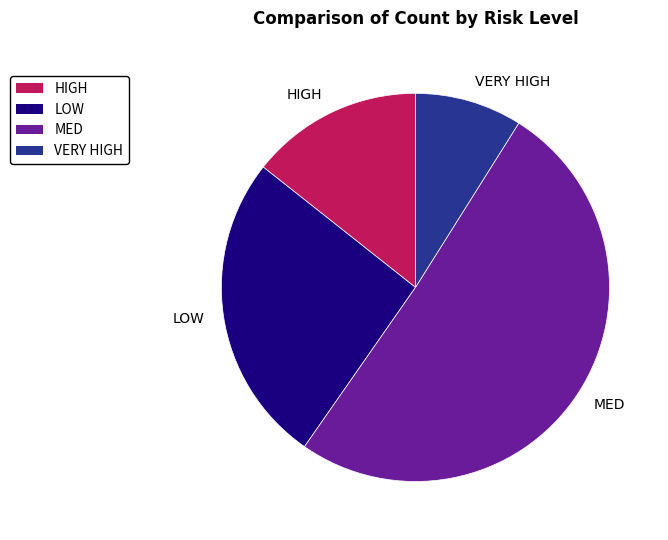

Which slice is the largest?

MED